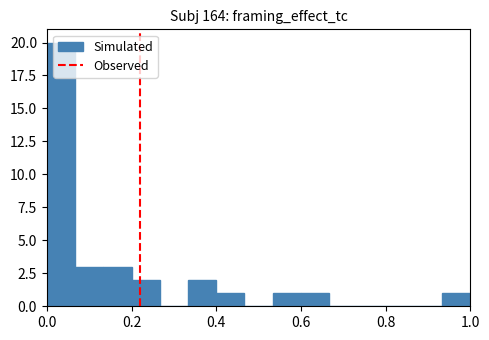

Around what value on the x-axis is the tallest bar? Give the approximate position of its centre, as read against the axis.

0.04